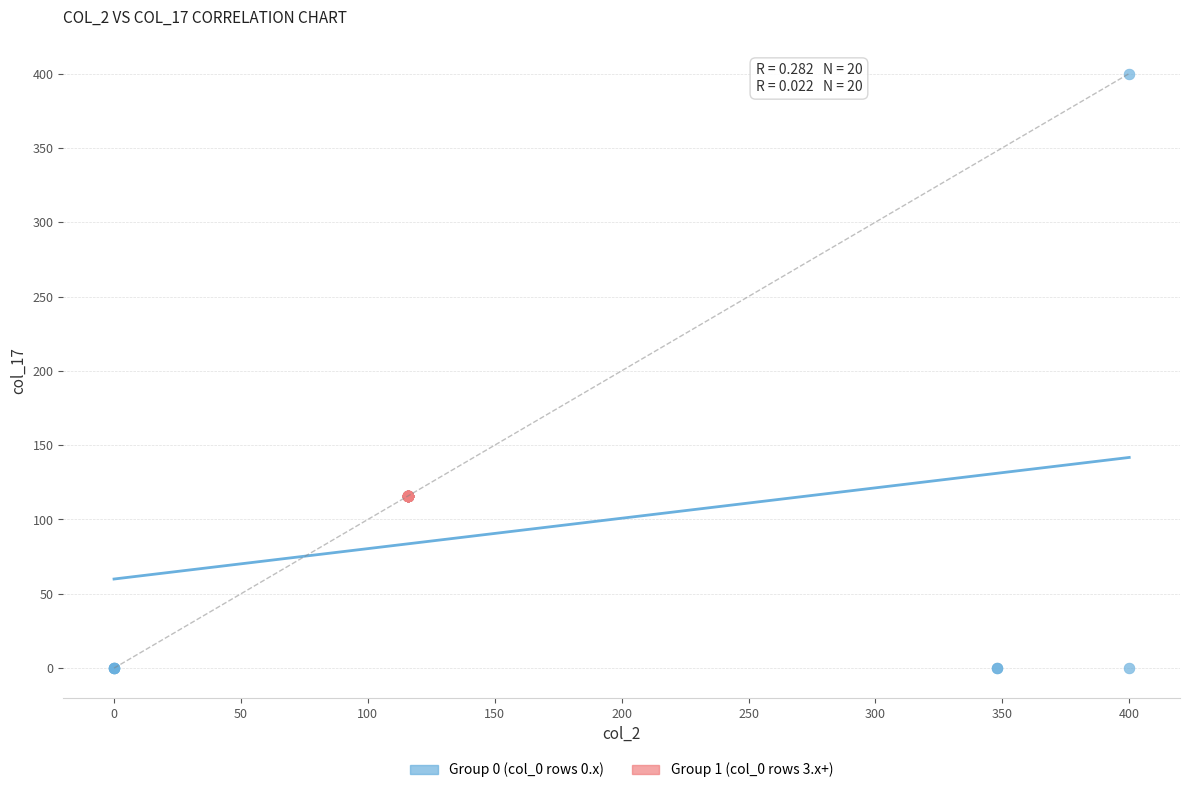

Which series reaches the minimum Y coordinate?

Group 0 (col_0 rows 0.x)